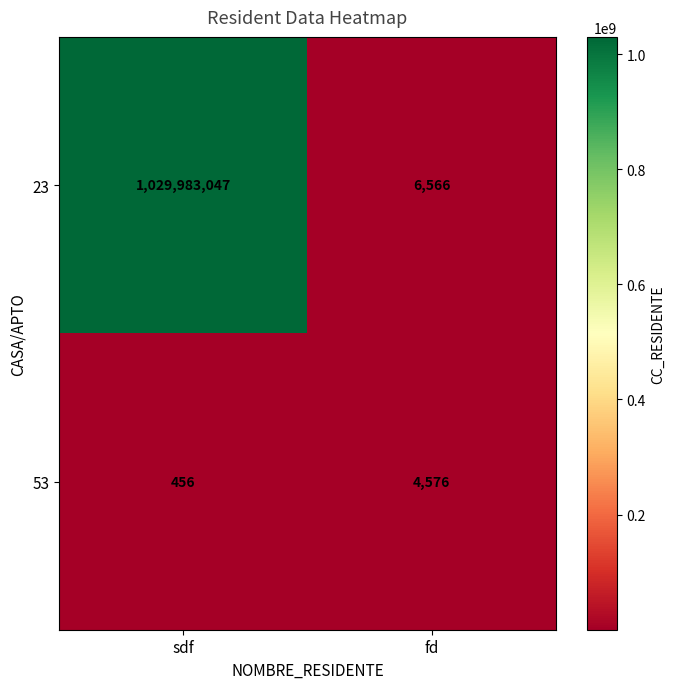

At which category is the sum across all series the highest?

sdf